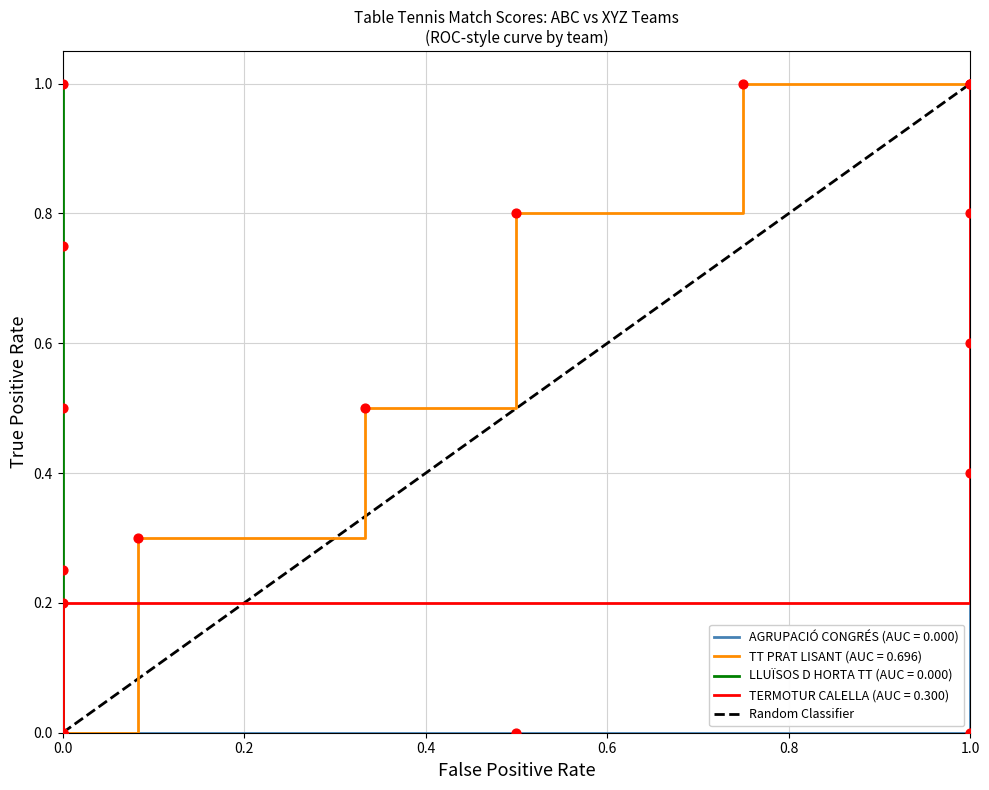

What is the maximum value for TT PRAT LISANT (AUC = 0.696)?

1.0